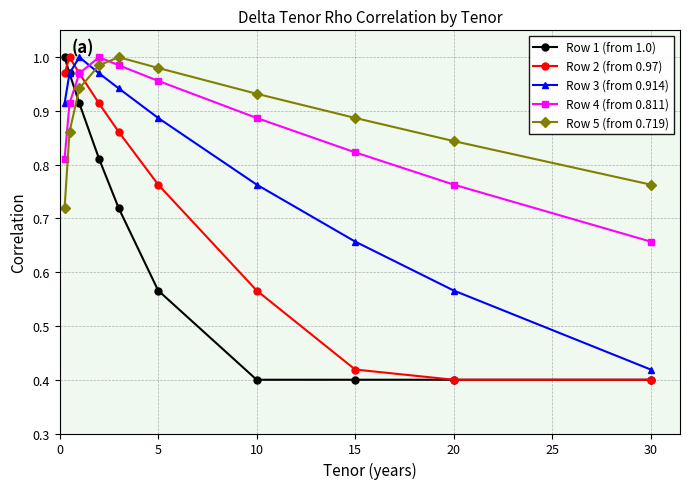

How many interior local peaks does the Row 3 (from 0.914) series have?

1